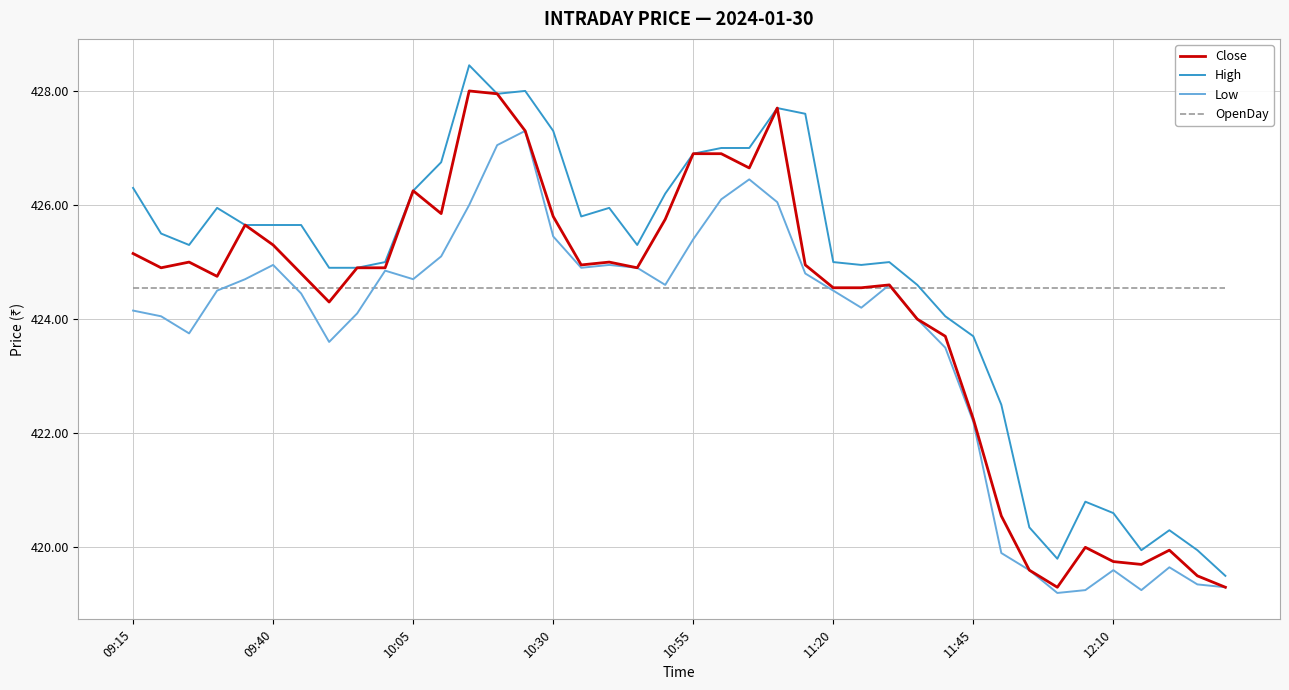

What is the minimum value shown in the chart?

419.2